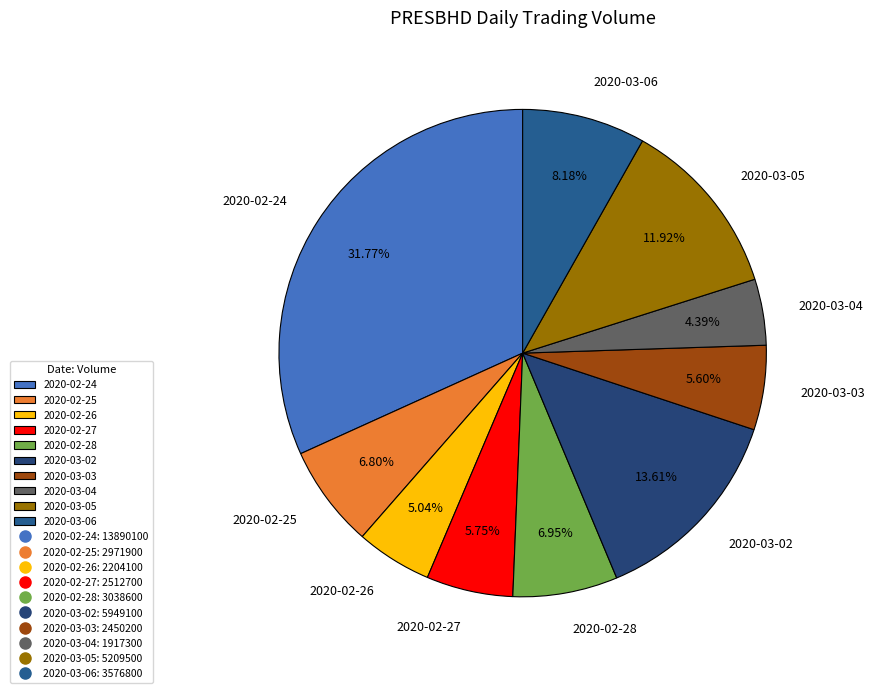

To the nearest percent, what is the average slice percentage?

10%